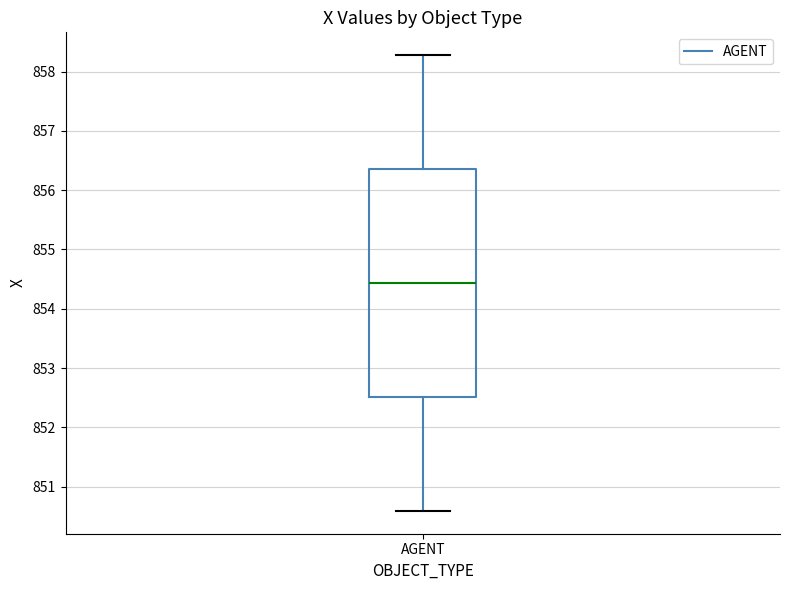

Where does the lower whisker of the box for AGENT end on the y-axis? The values are not printed on the chart, so give them approximately, as read against the axis.

850.6